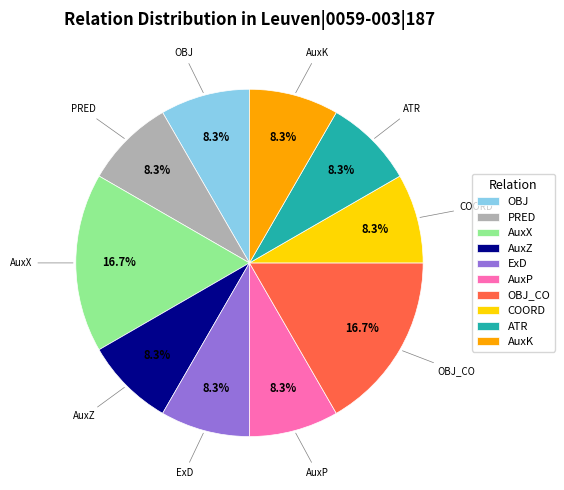

Which has a higher value, PRED or AuxX?

AuxX